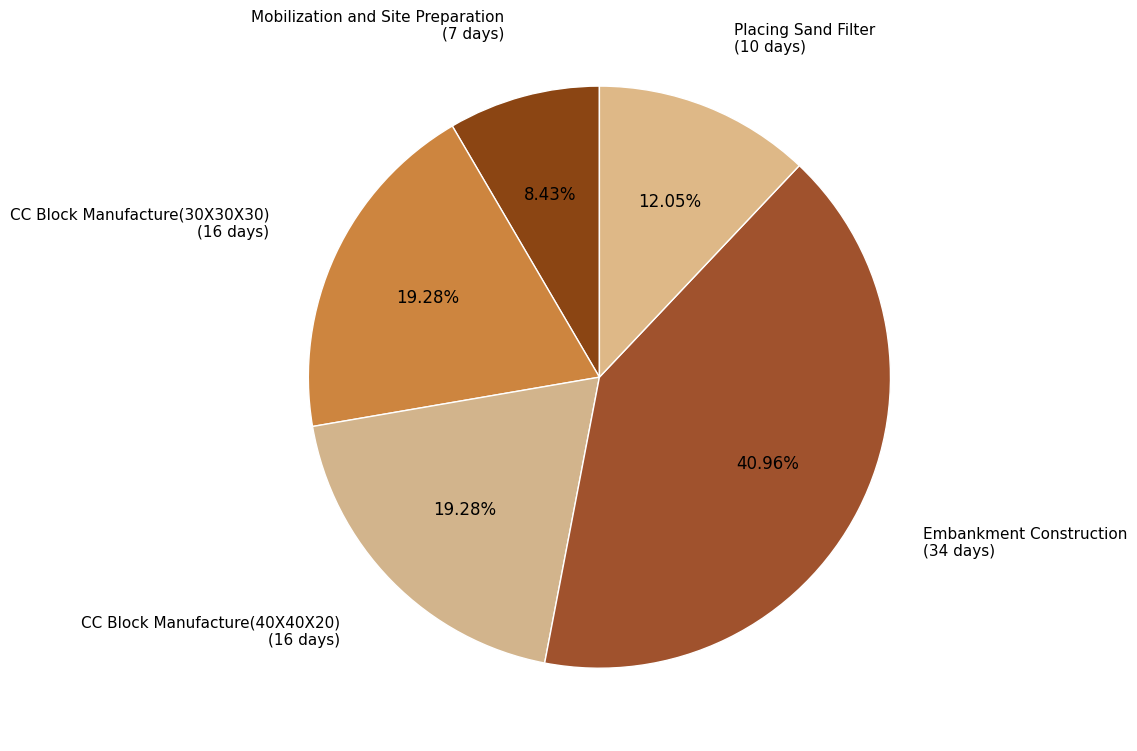

How many segments does this pie chart have?

5